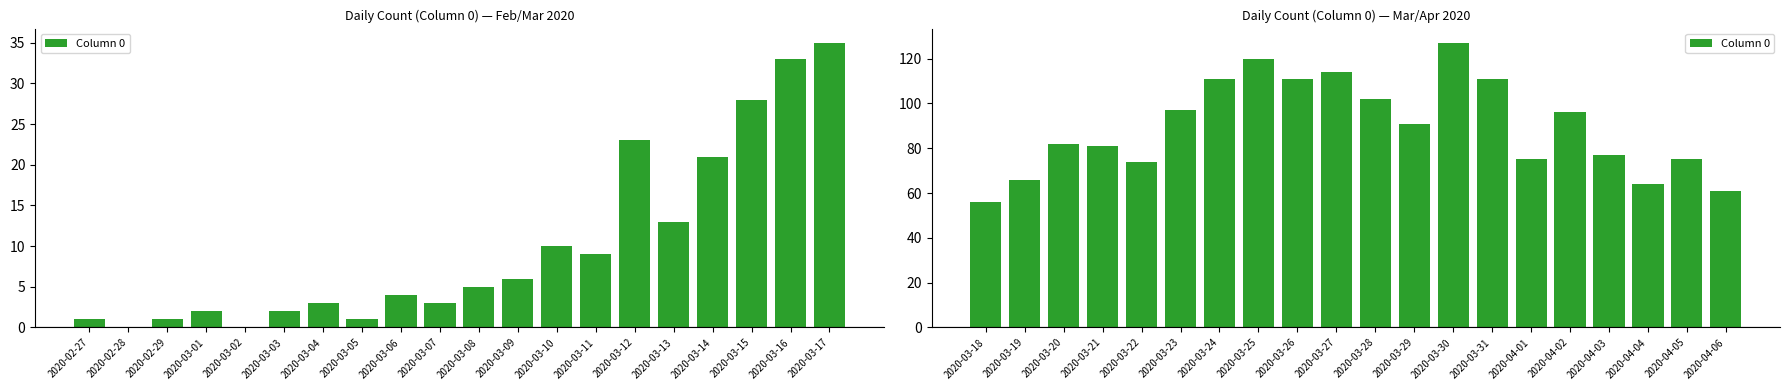

Which has a higher value, 2020-03-18 or 2020-04-02?

2020-04-02